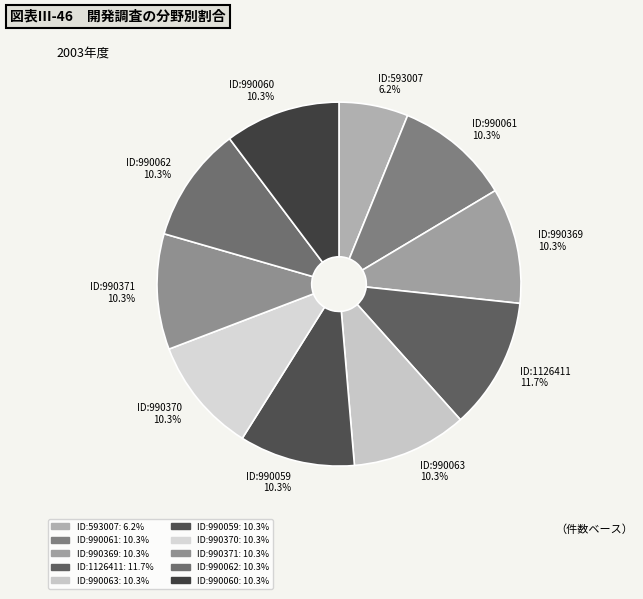

What is the ratio of the value at ID:990371 to the value at ID:990370?

1.0